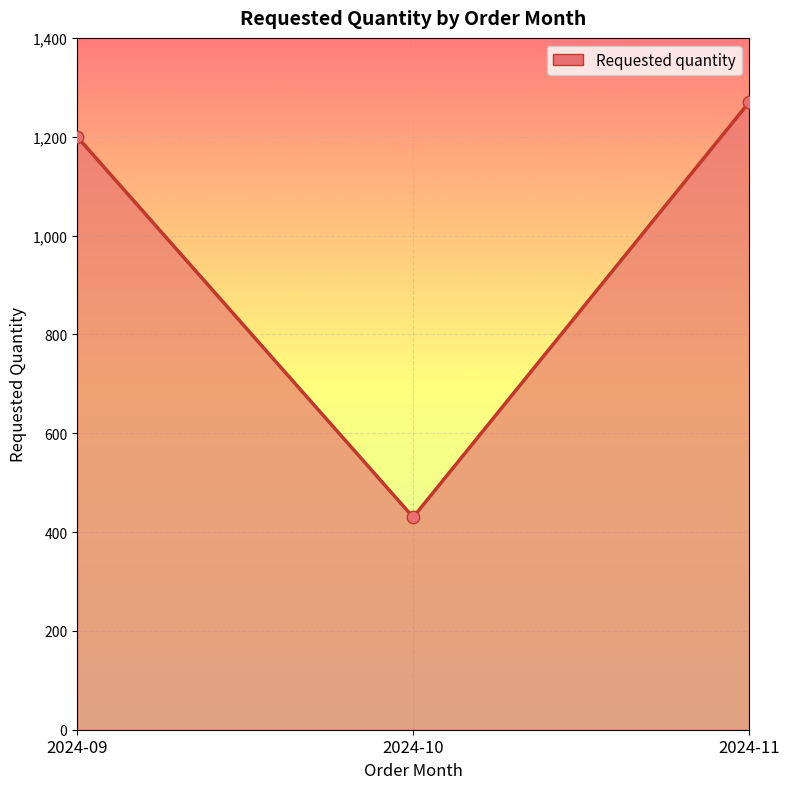

Between 2024-09 and 2024-11, which is larger?

2024-11